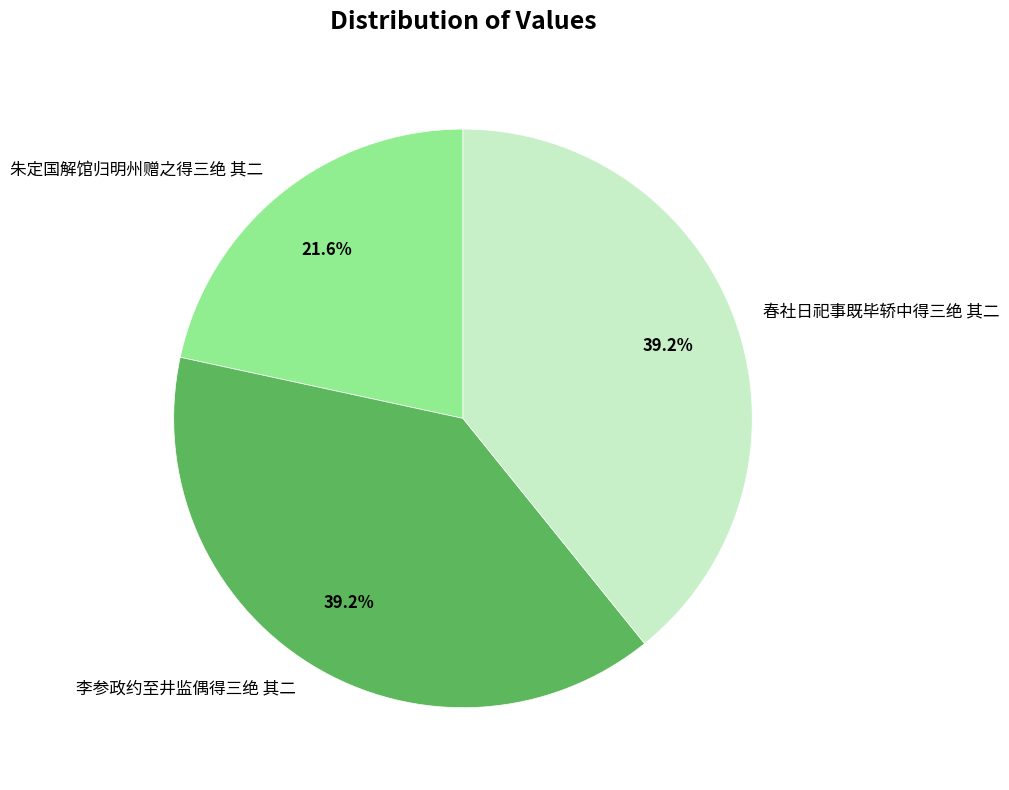

What is the ratio of the value at 朱定国解馆归明州赠之得三绝 其二 to the value at 李参政约至井监偶得三绝 其二?

0.6